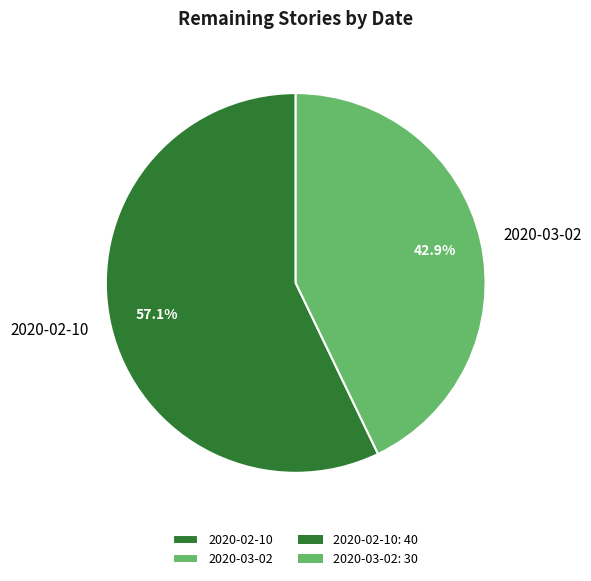

Rank the categories by value from highest to lowest.

2020-02-10, 2020-03-02